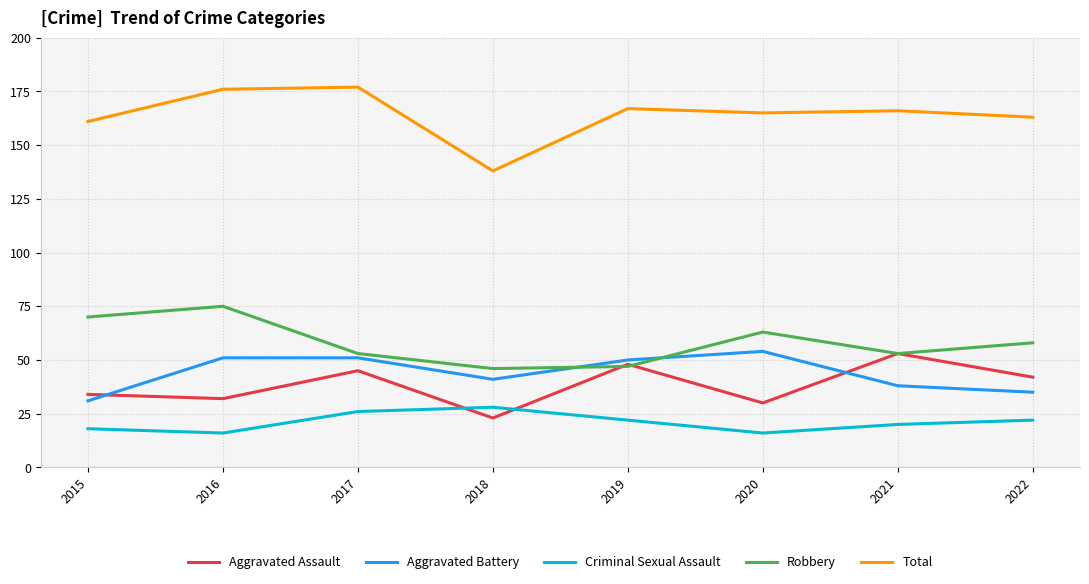

What value does the Criminal Sexual Assault series have at 2021, to the nearest 10?

20